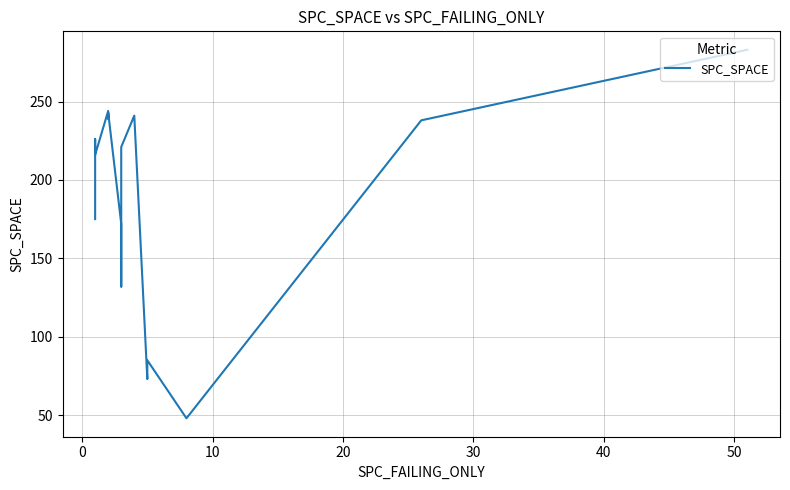

Is it true that the value at 10 is 97?

False